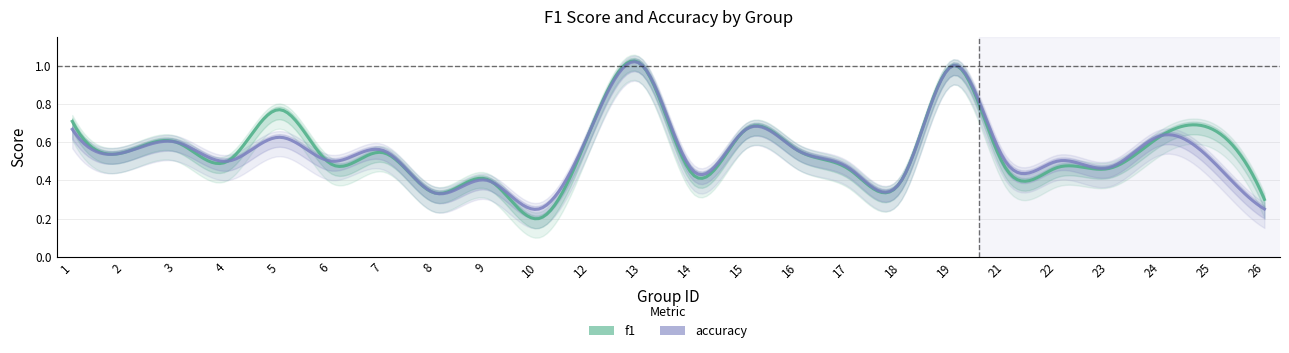

What is the sum of all accuracy values?

13.0